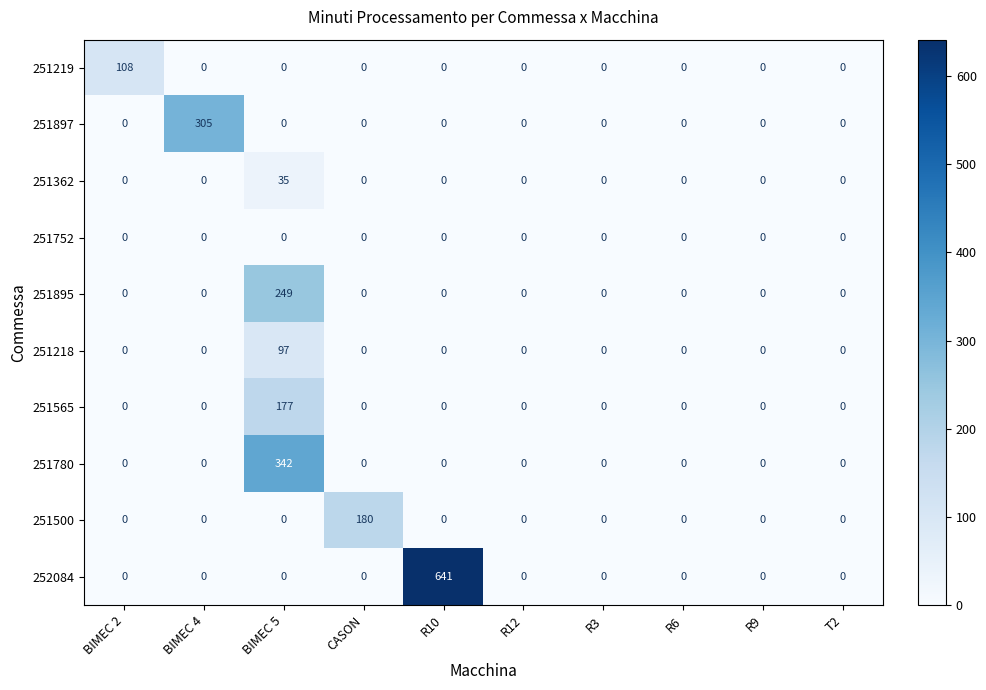

Between BIMEC 2 and R12, which series saw the biggest shift?

251219